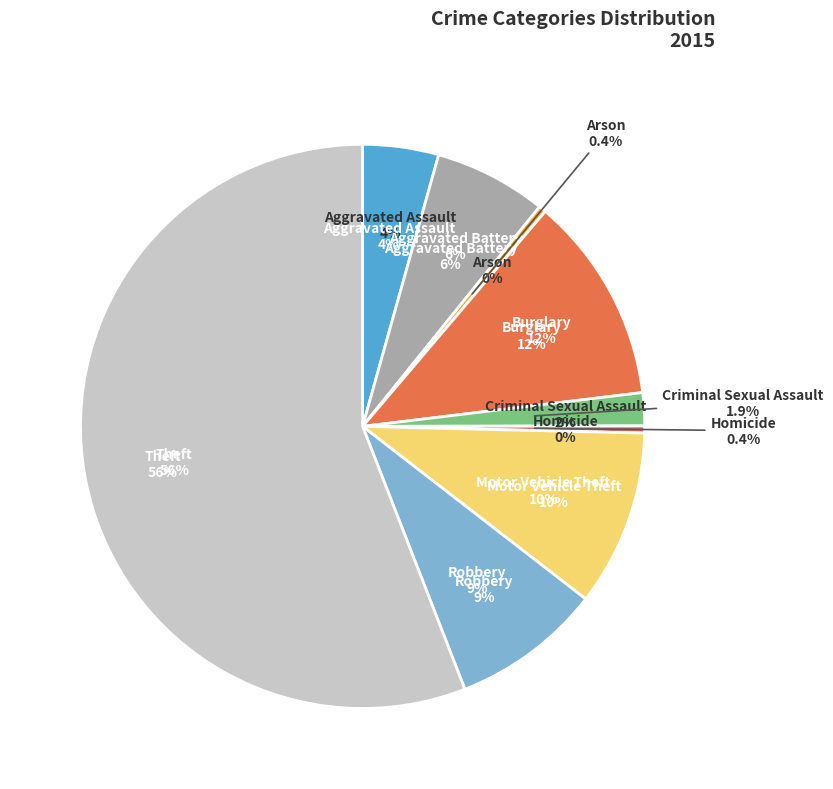

What is the majority slice?

Theft